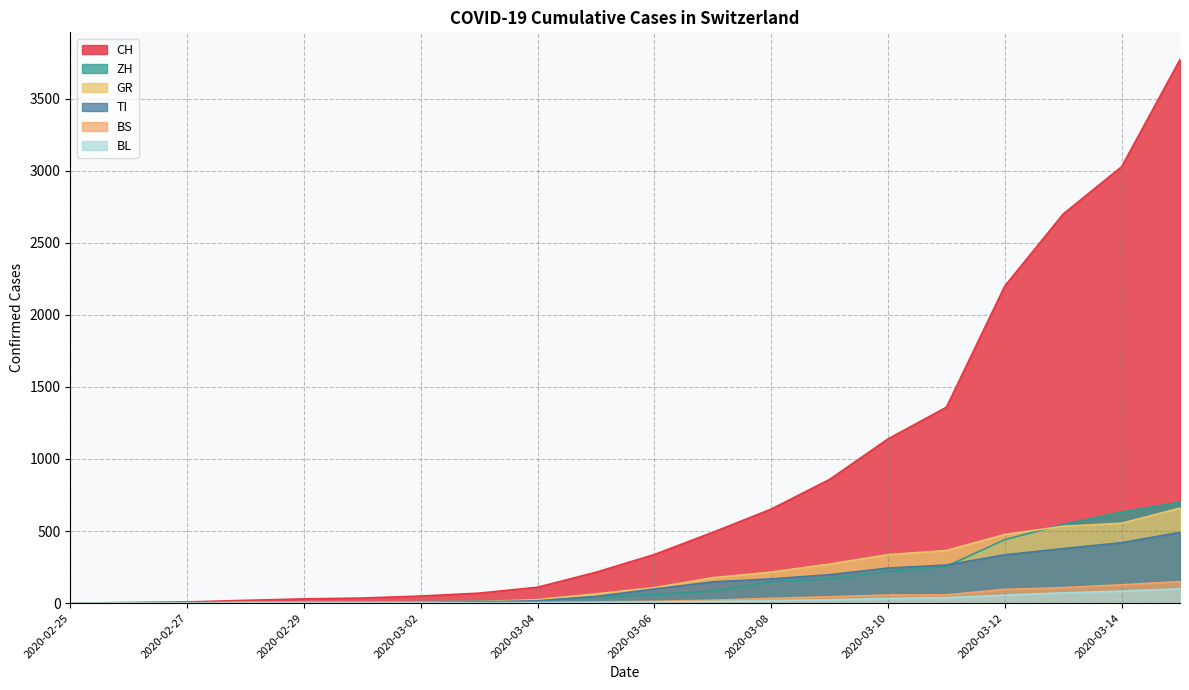

True or false: GR has more than 2 points higher than both neighbors.

False